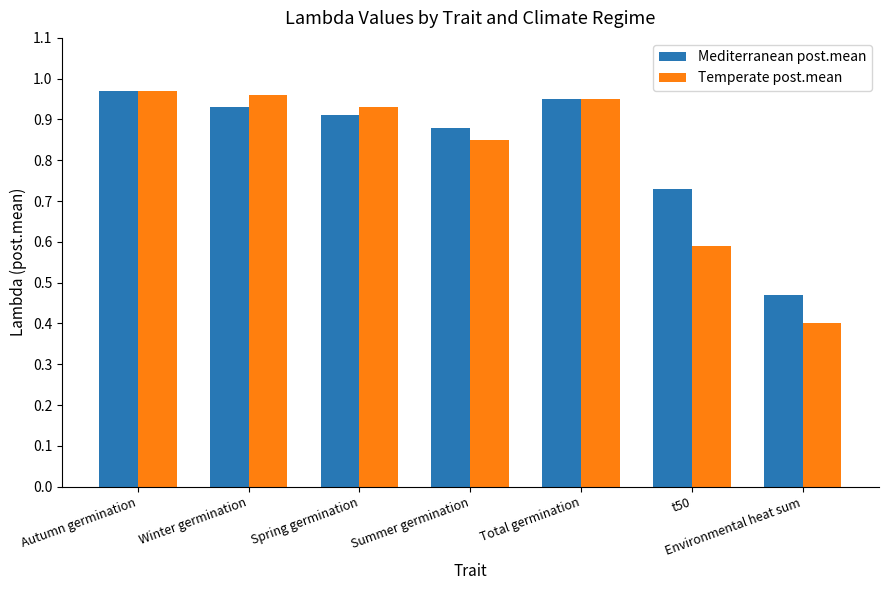

Which category has the lowest value in the Temperate post.mean series?

Environmental heat sum